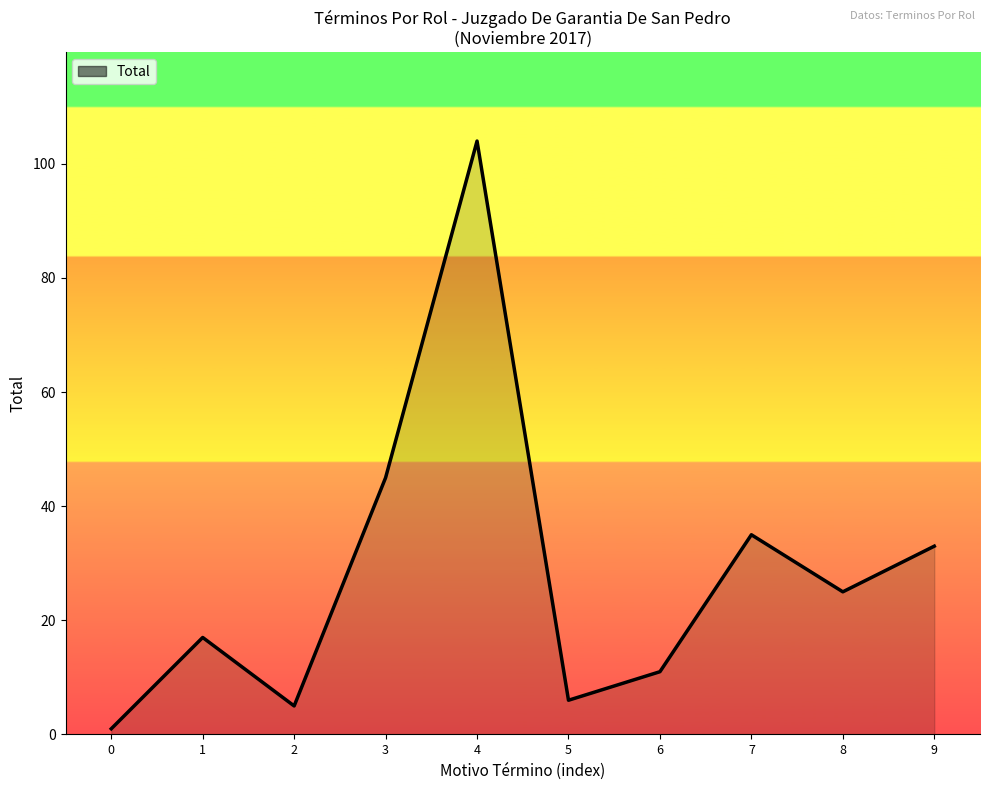

Reading left to right, extract all data points from this chart.

1	17	5	45	104	6	11	35	25	33